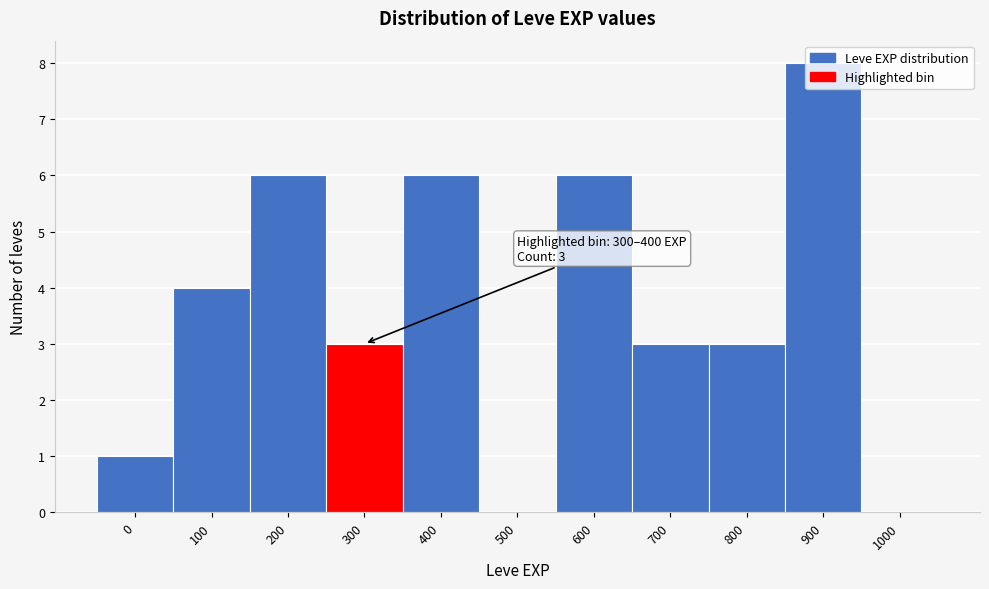

What is the ratio of the value at 300 to the value at 900?

0.4